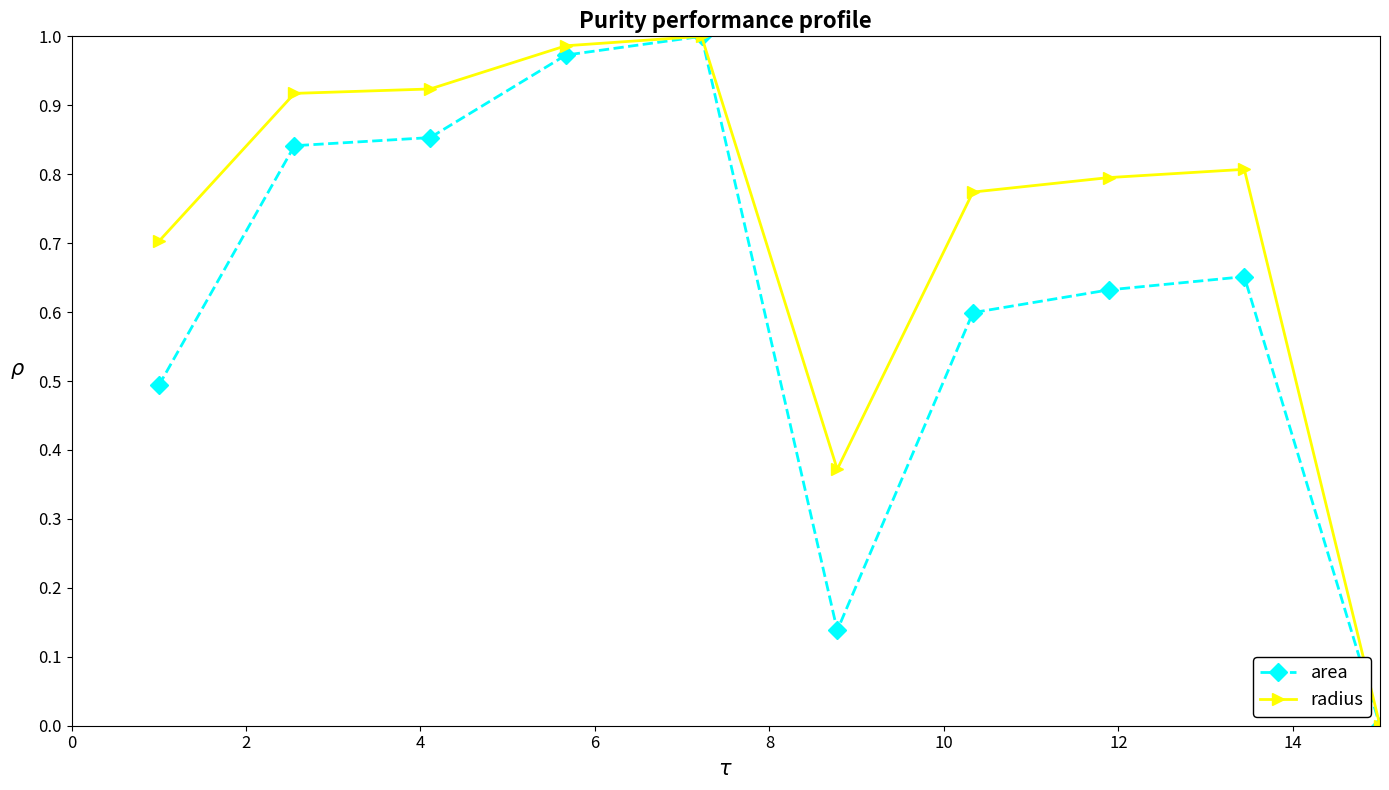

Rank the series by their average value, from lowest to highest.

area, radius